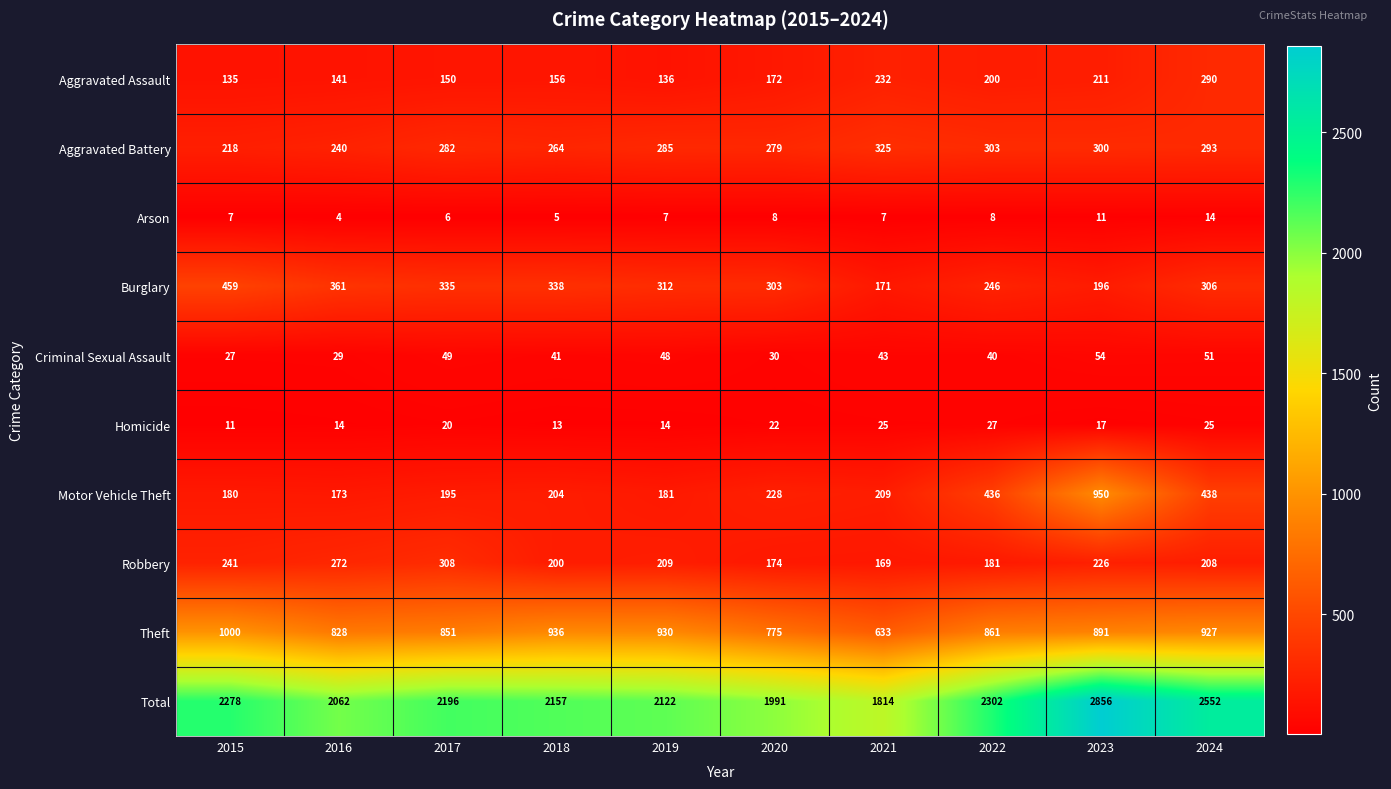

Which series changed the most between 2021 and 2023?

Total